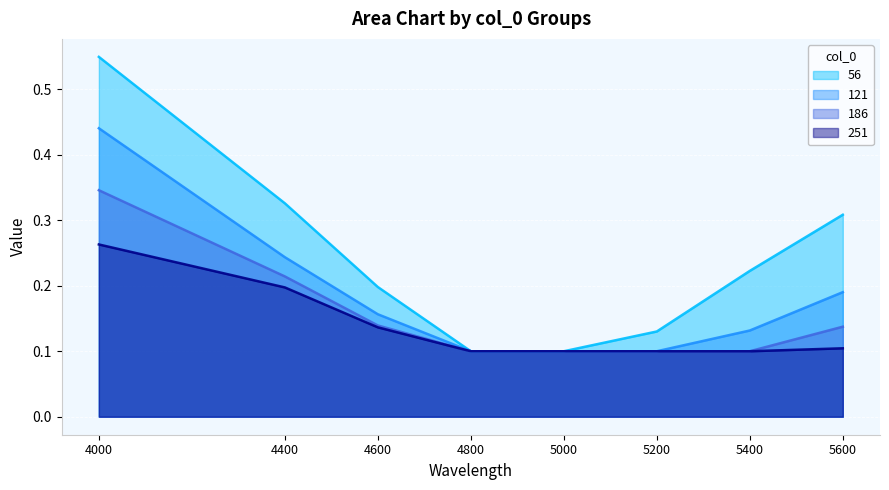

What value does the 56 series have at 5200?

0.1